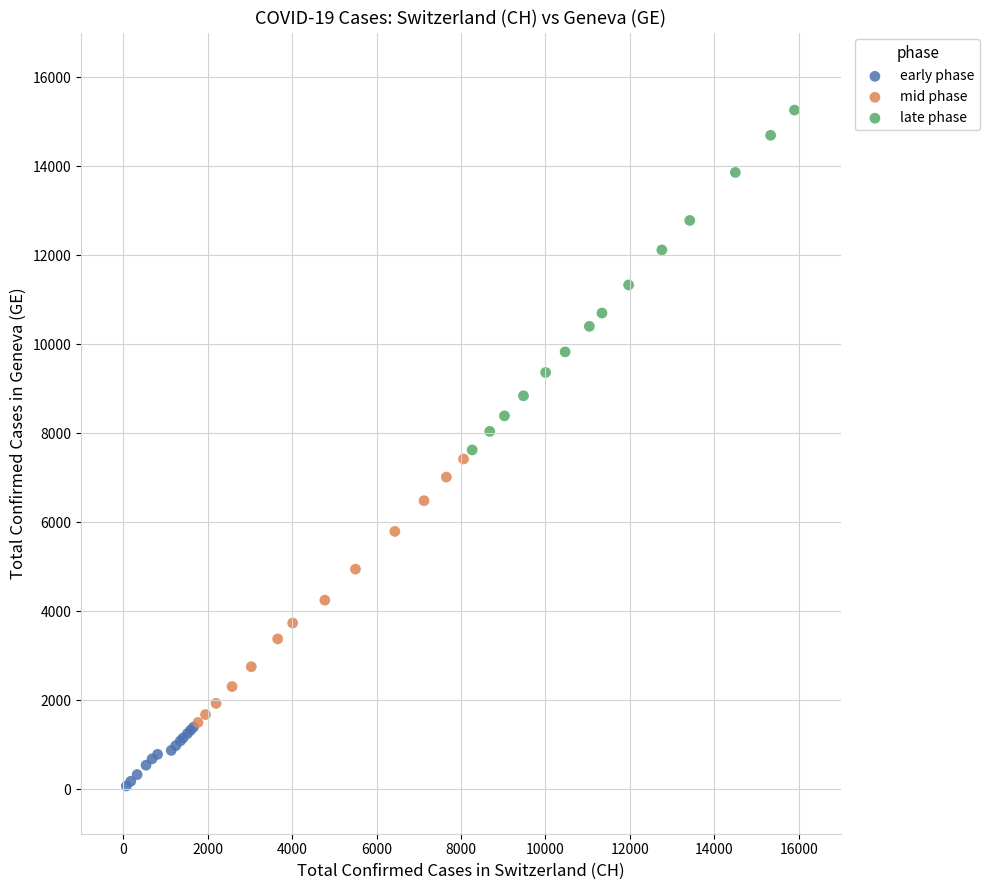

Which series has the largest Y range (max minus min)?

late phase